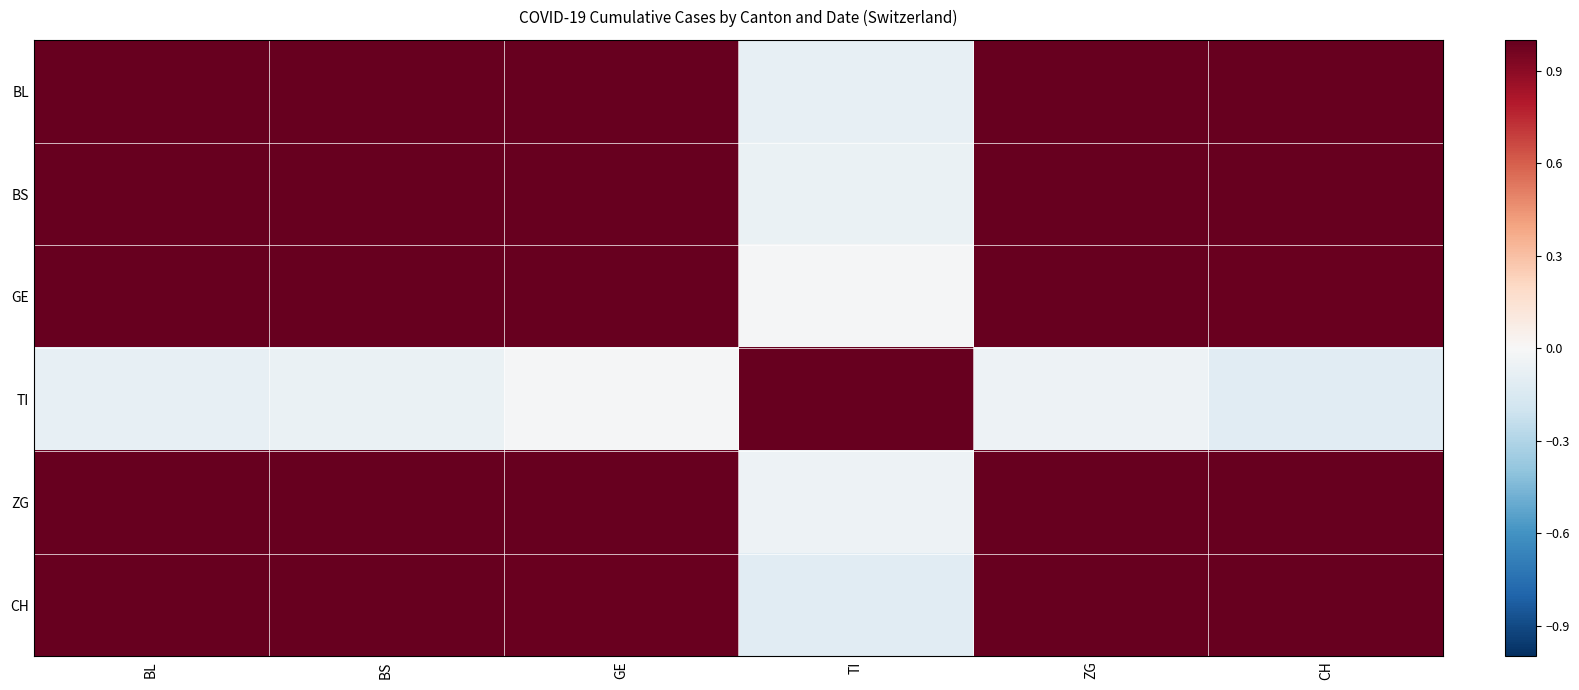

How many distinct data groups are displayed?

6